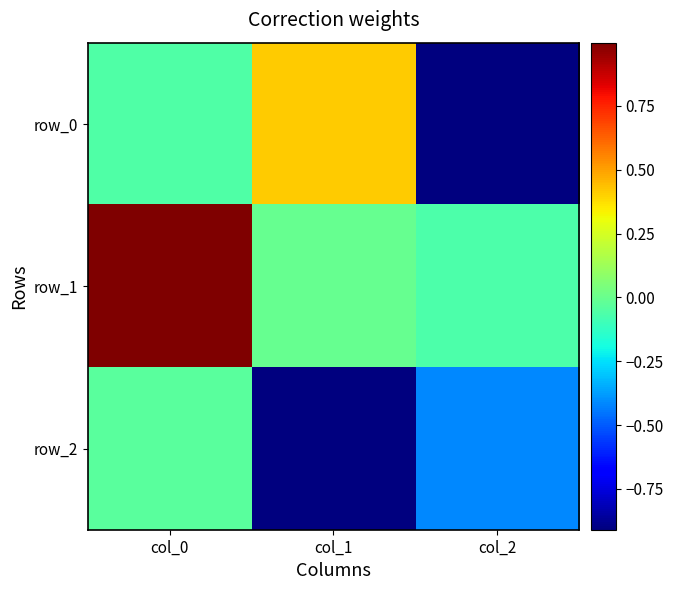

The row_0 series shows -0.0 at col_0. True or false?

False